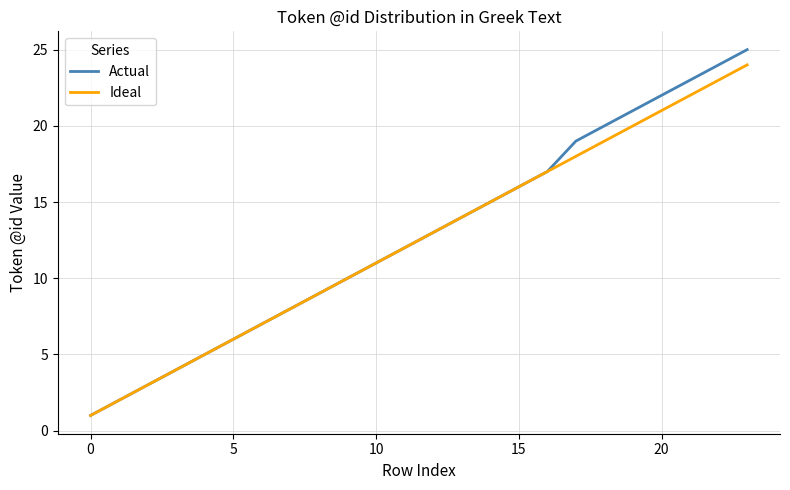

What is the highest value of the Actual series?

25